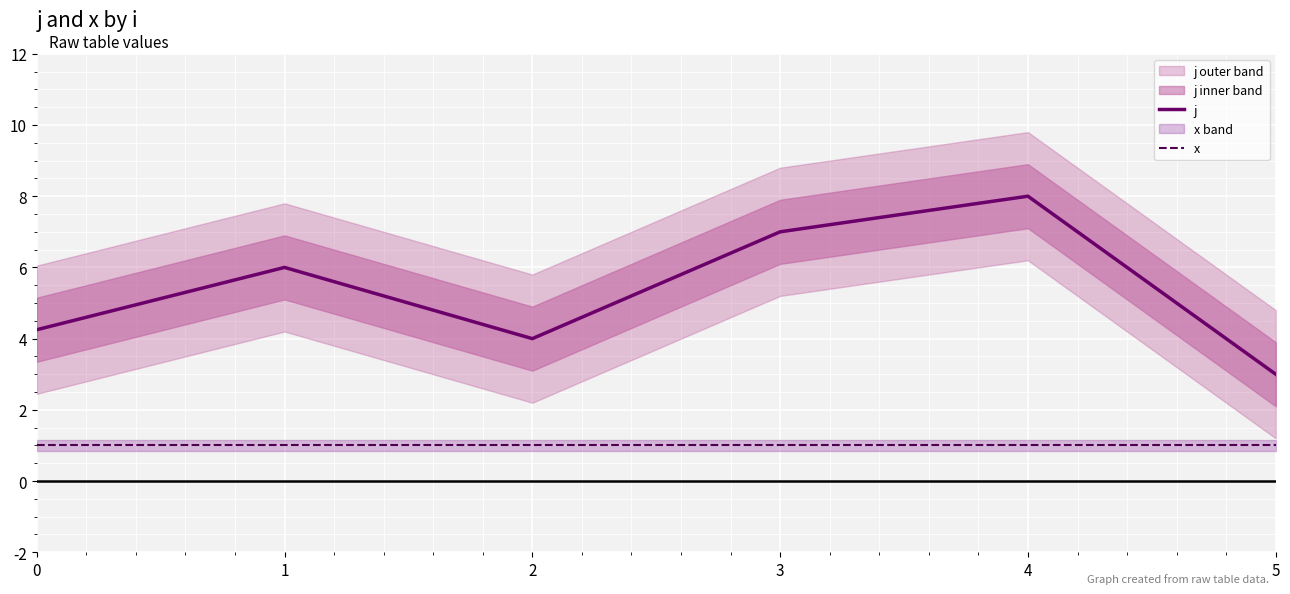

What value does the j series have at 2?

4.0